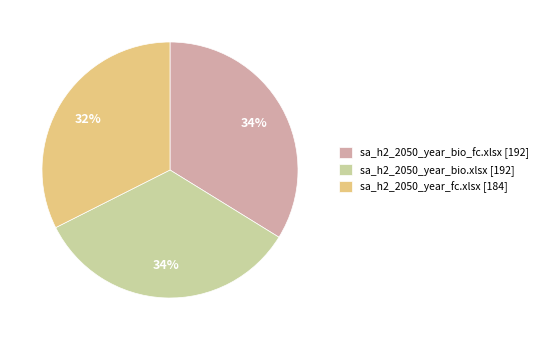

Do sa_h2_2050_year_bio.xlsx and sa_h2_2050_year_bio_fc.xlsx together represent more than half of the pie?

Yes